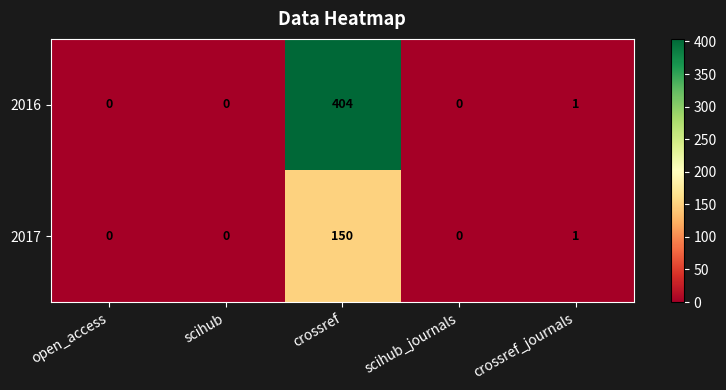

What is the average value of the 2017 series?

30